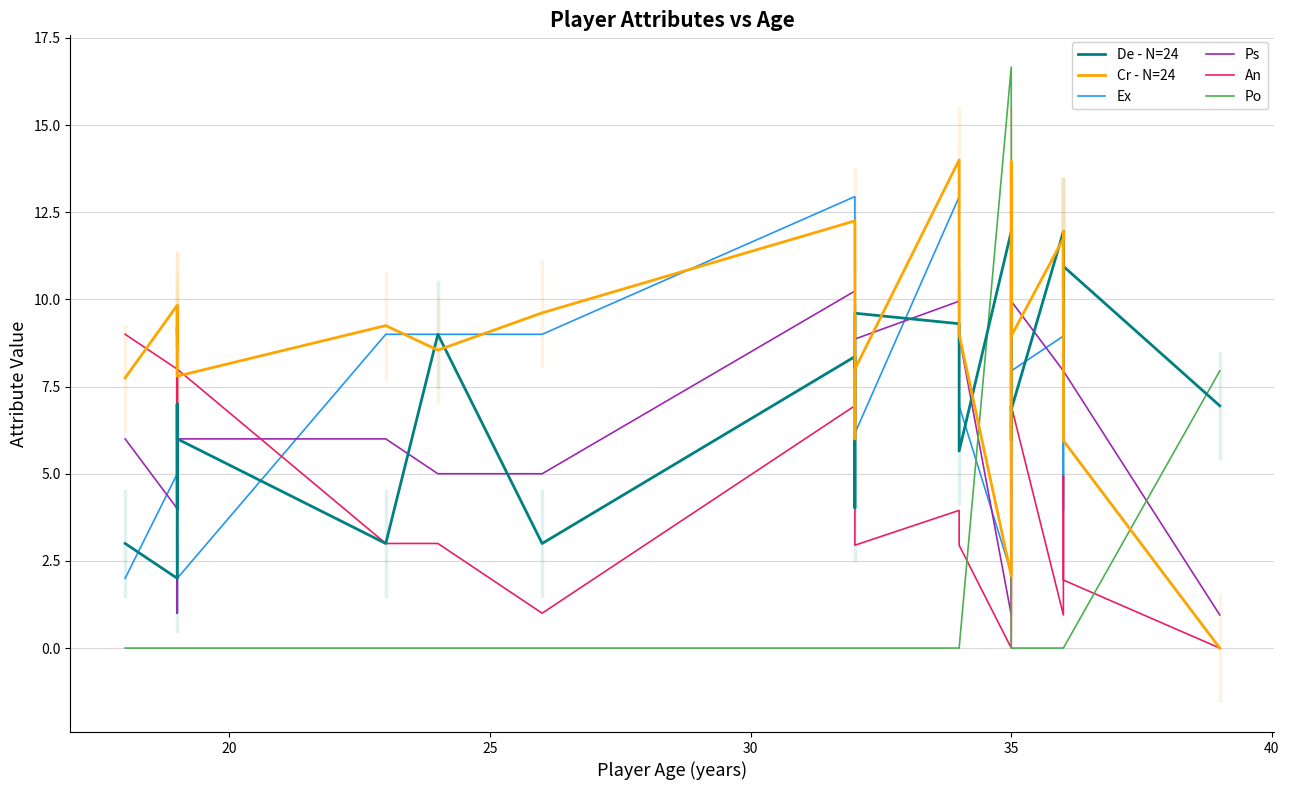

True or false: Po has more than 2 points higher than both neighbors.

False